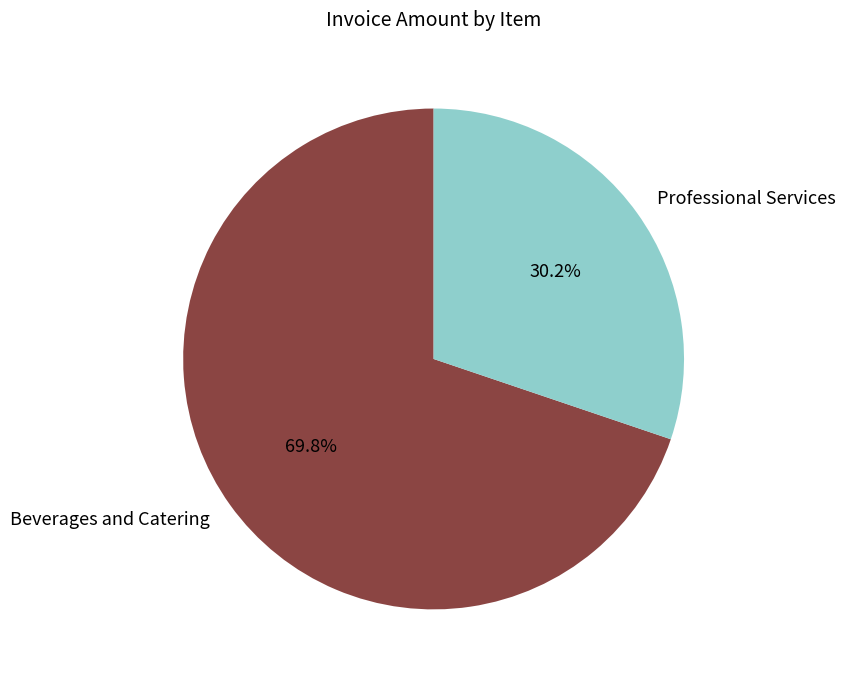

Which category has the smallest portion of the pie?

Professional Services